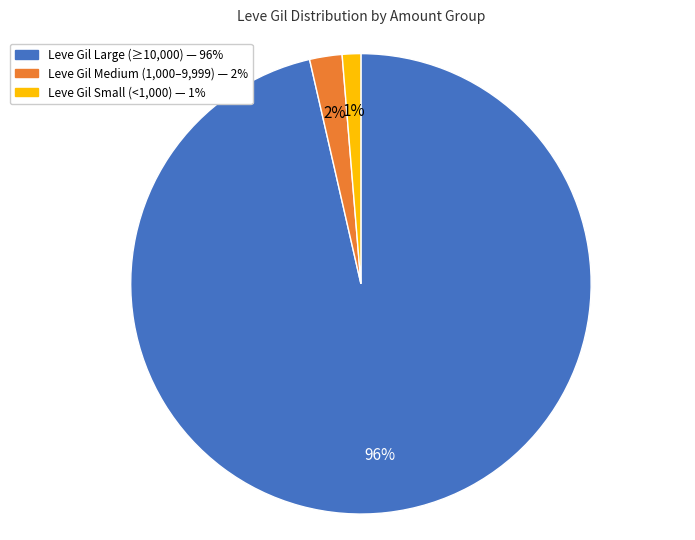

How many slices are in this pie chart?

3